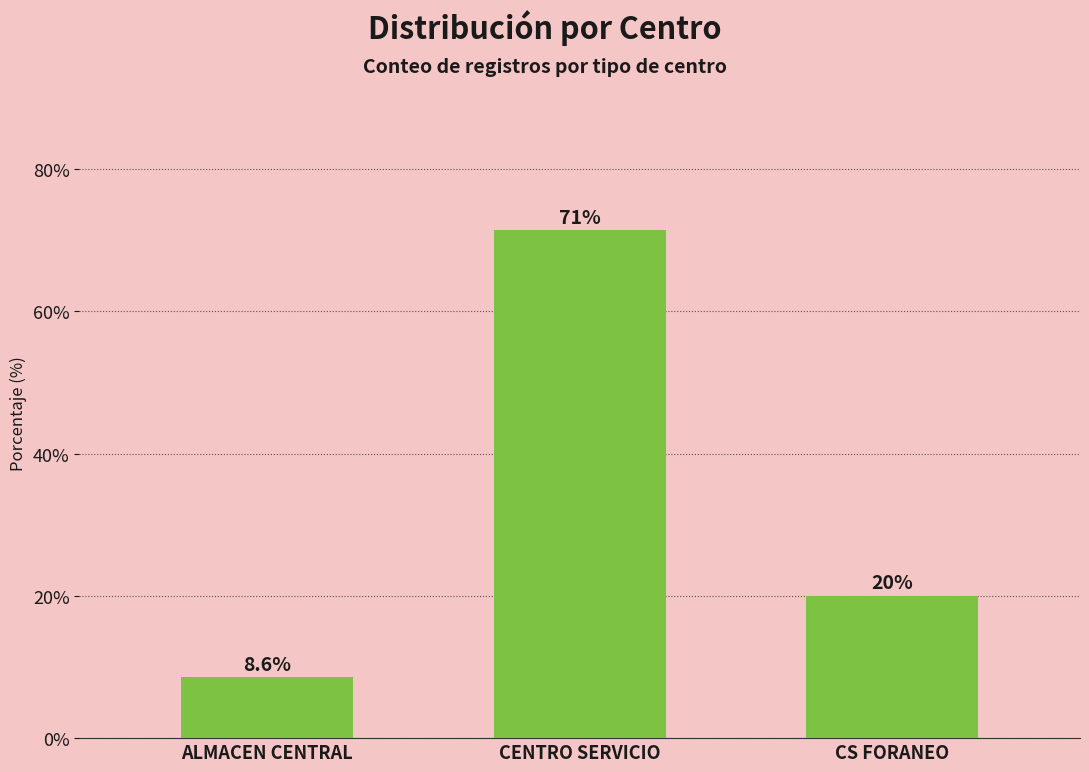

Which has a higher value, ALMACEN CENTRAL or CENTRO SERVICIO?

CENTRO SERVICIO